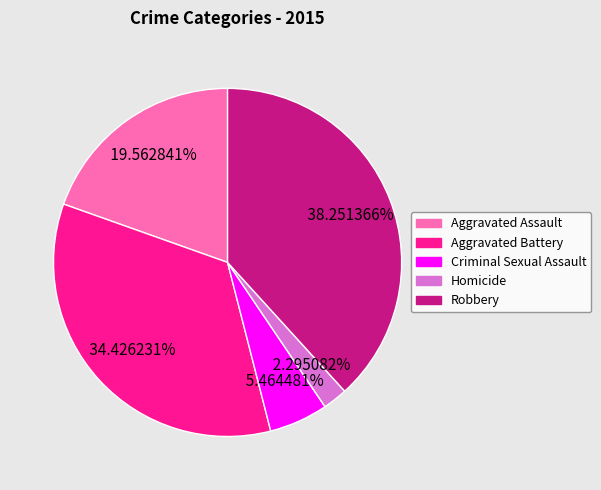

Rank the categories by value from highest to lowest.

Robbery, Aggravated Battery, Aggravated Assault, Criminal Sexual Assault, Homicide